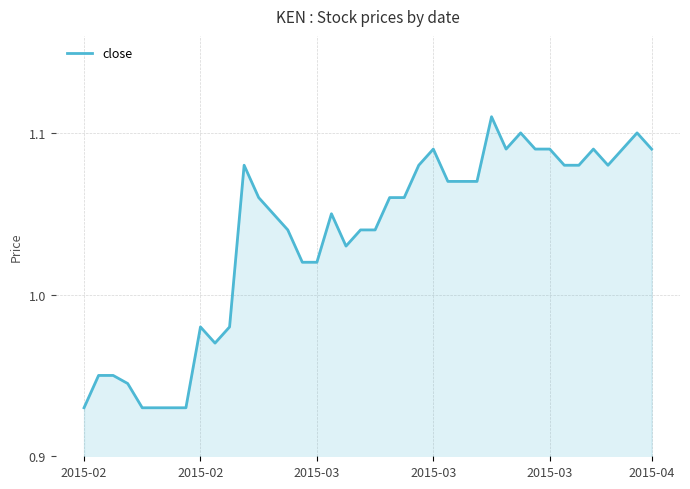

Which label corresponds to the smallest value in the chart?

2015-02